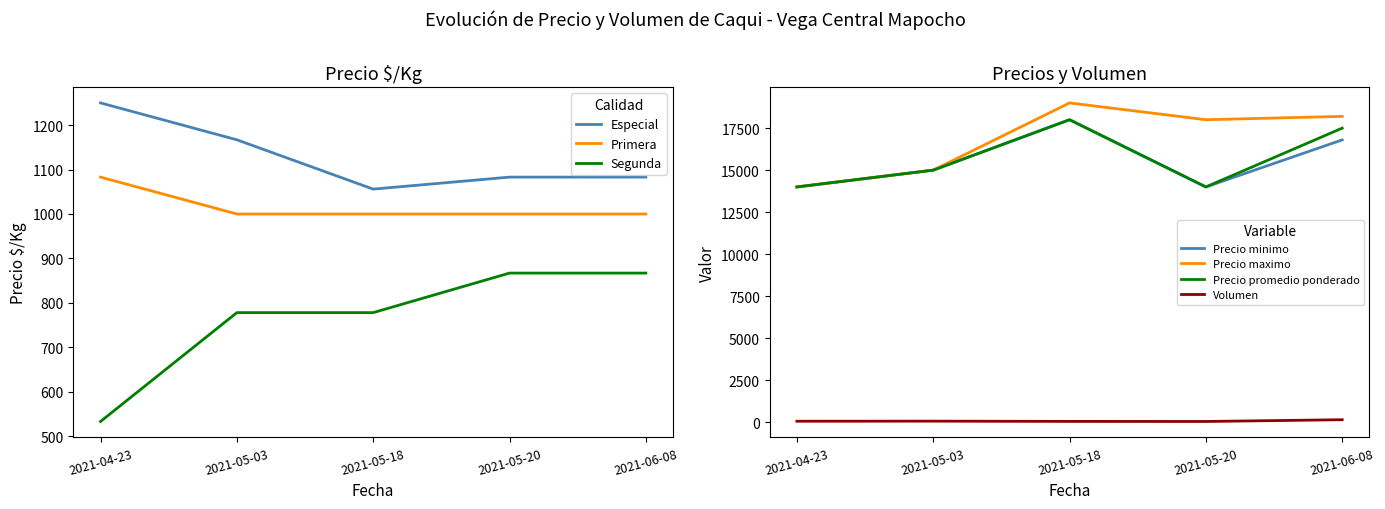

True or false: Especial and Segunda cross at least once.

False